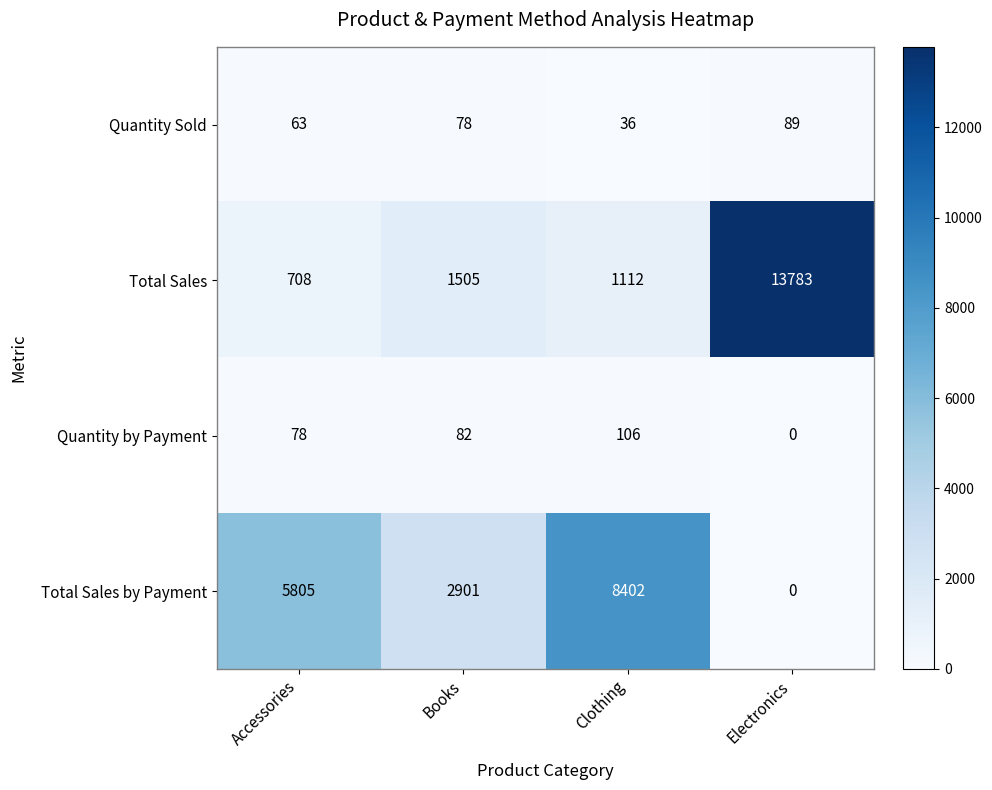

What is the lowest value of the Total Sales series?

708